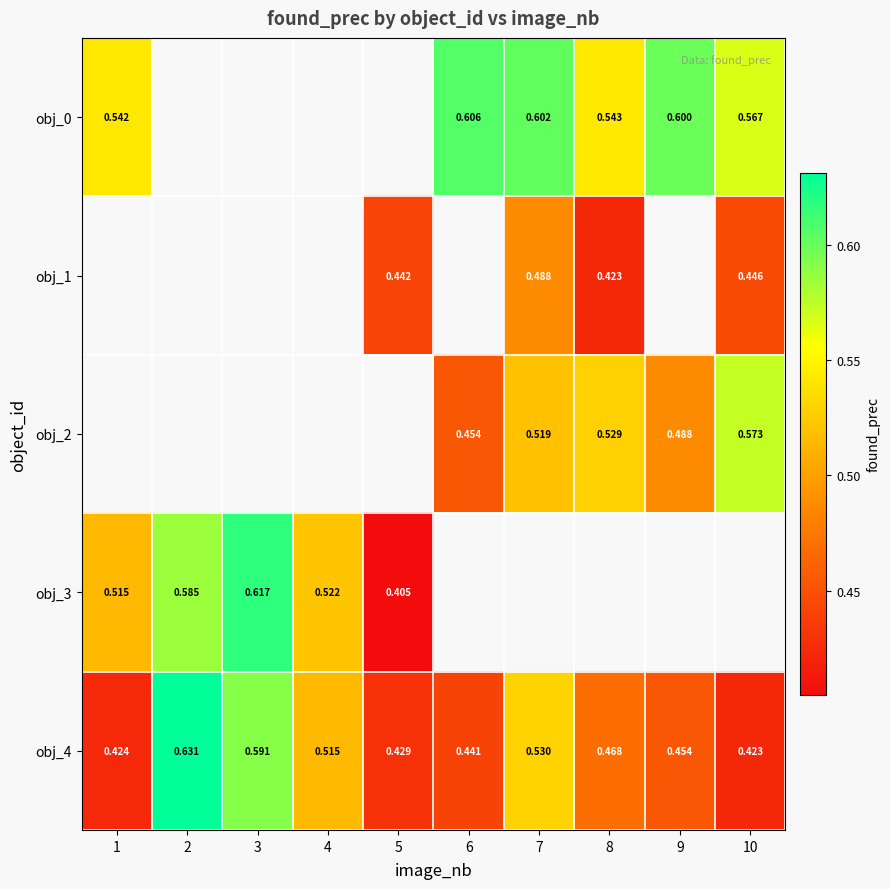

What is the smallest value displayed?

0.4